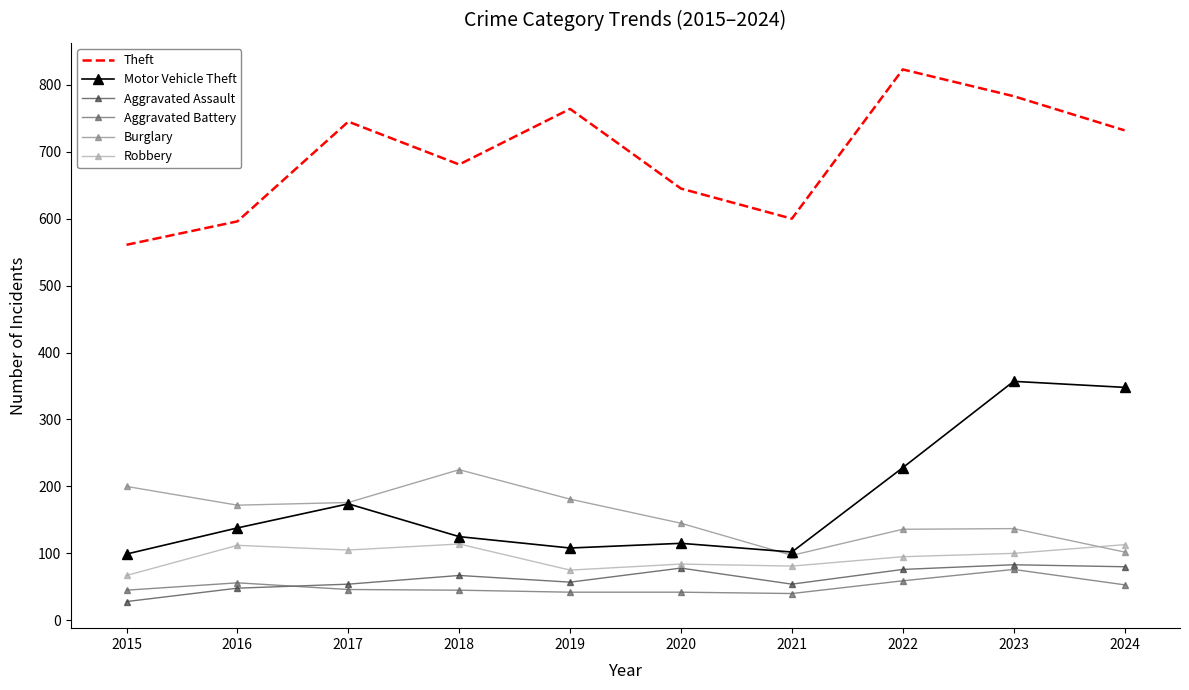

What is the total value across all series at 2016?

1122